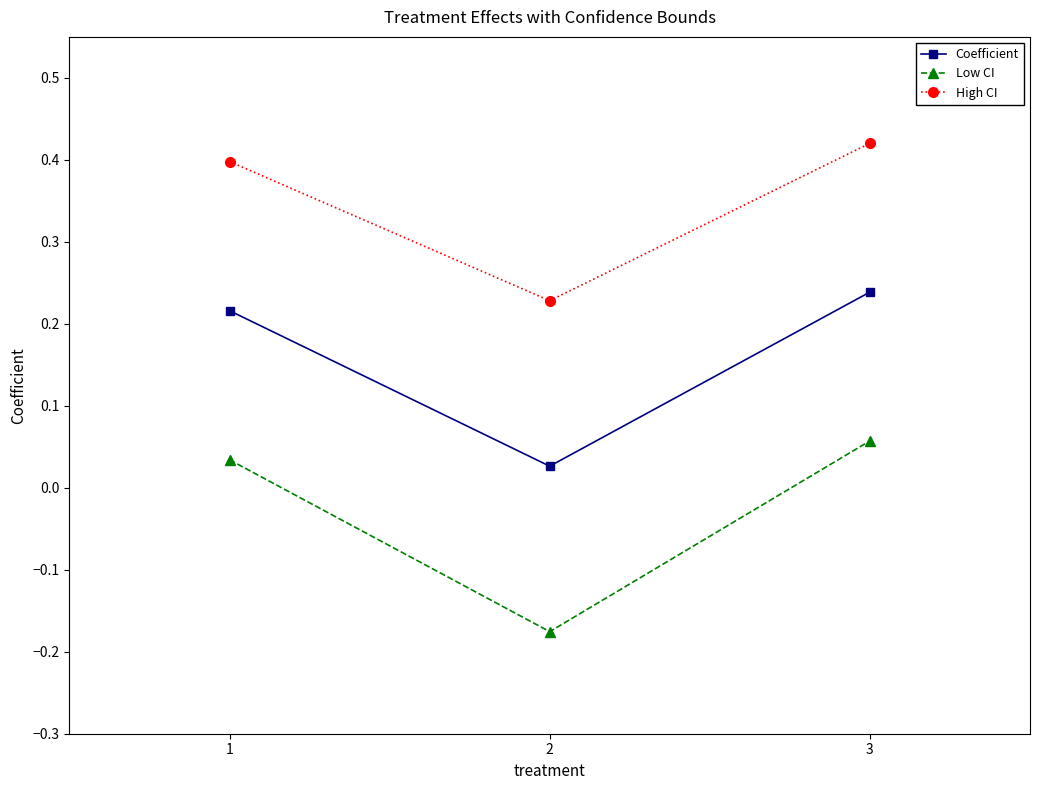

Is the value of High CI at 3 greater than the value of Coefficient at 2?

Yes